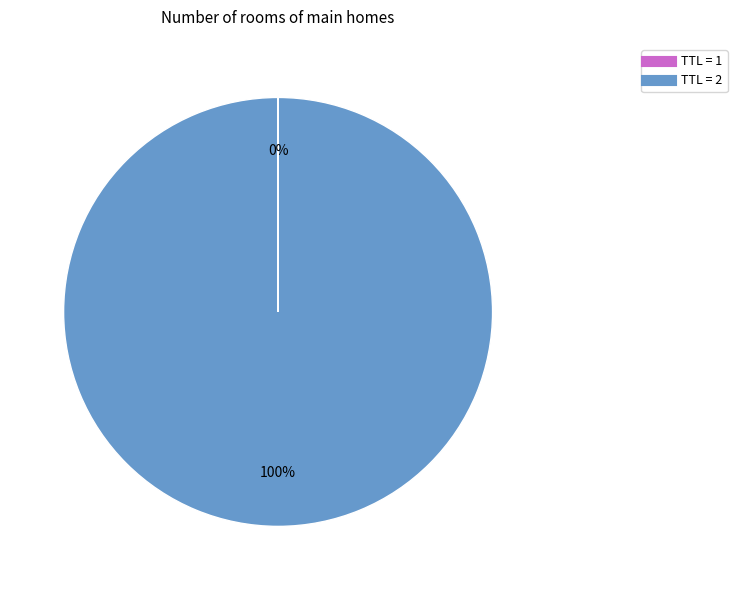

To the nearest percent, what is the average slice percentage?

50%